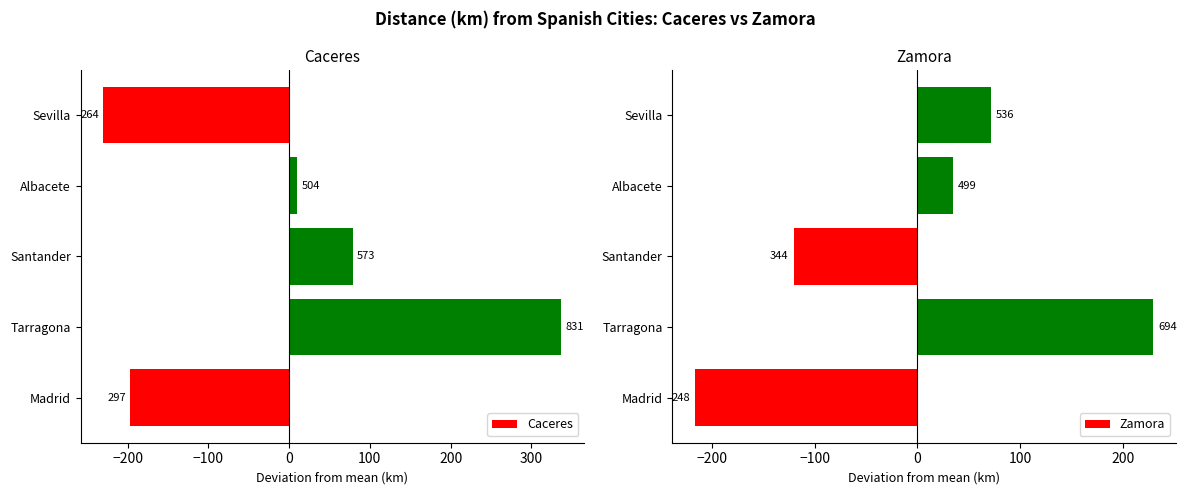

How many positive values does the Zamora series have?

3